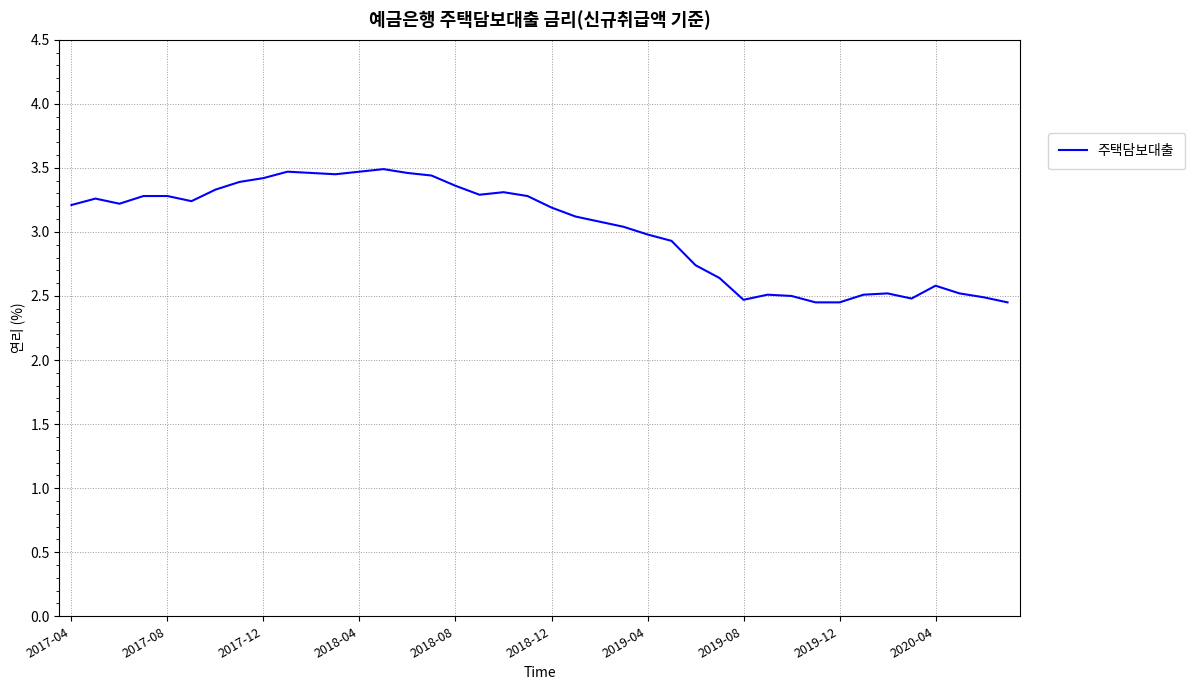

What is the difference between the maximum and minimum values?

1.0